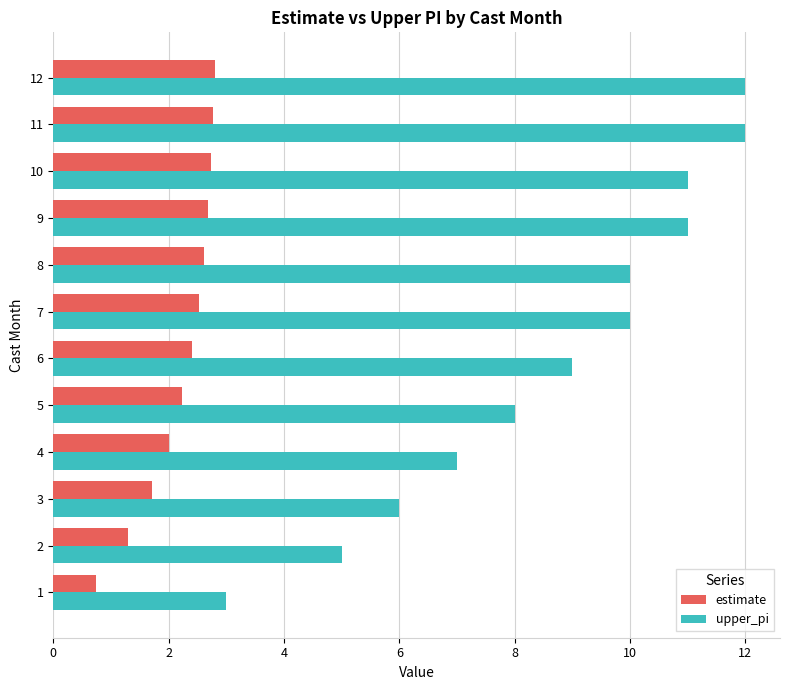

What is the difference between the maximum and second lowest values in the upper_pi series?

7.0